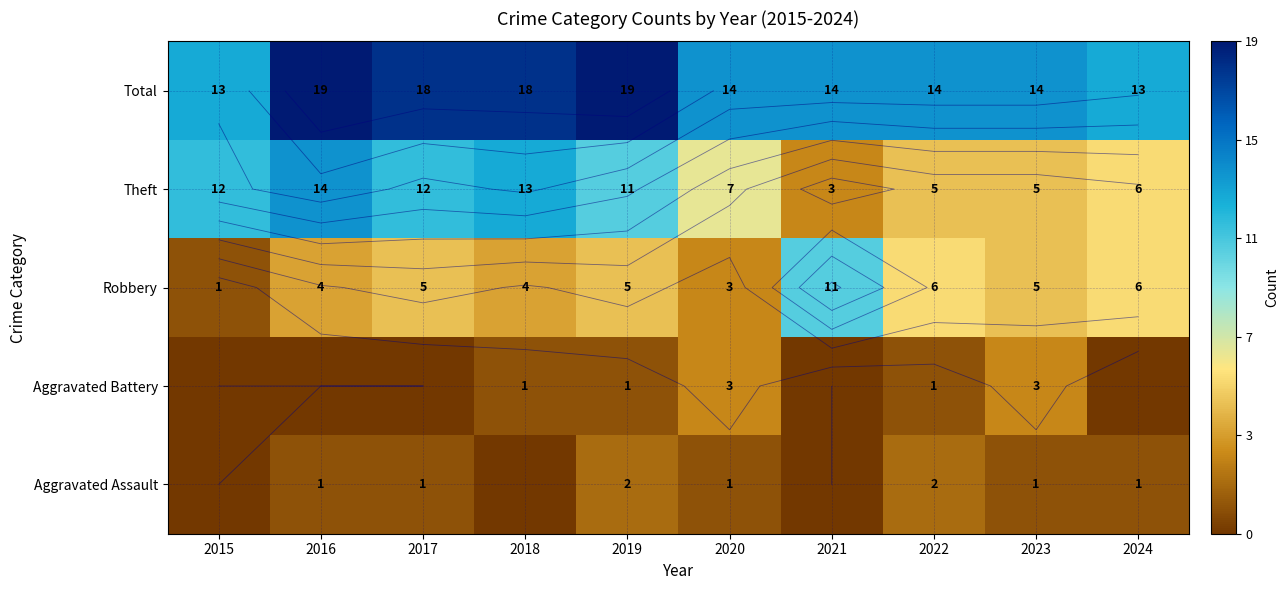

What is the spread (max minus min) of values at 2016?

19